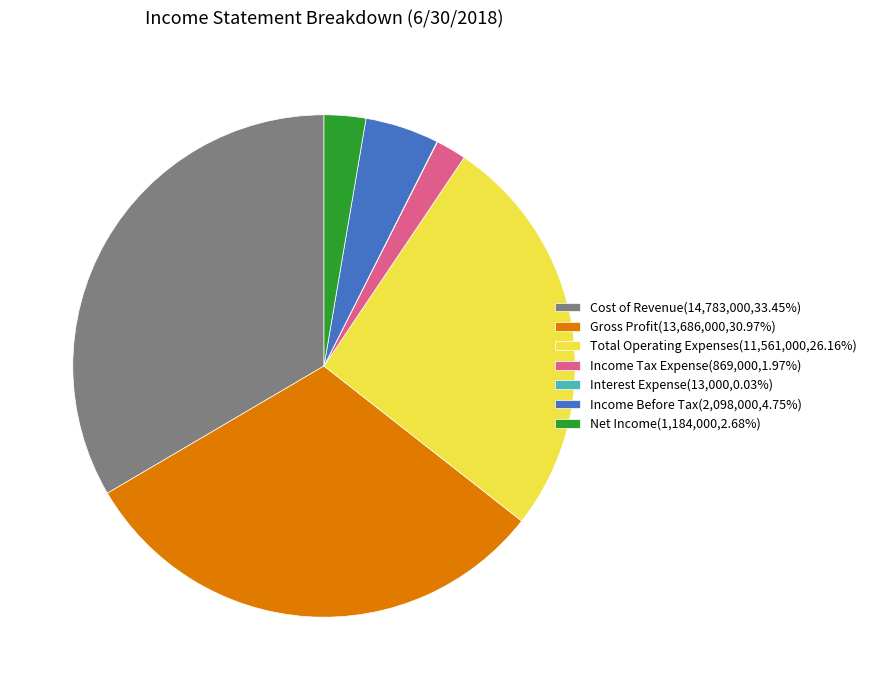

Is there any slice that represents more than half of the pie?

No